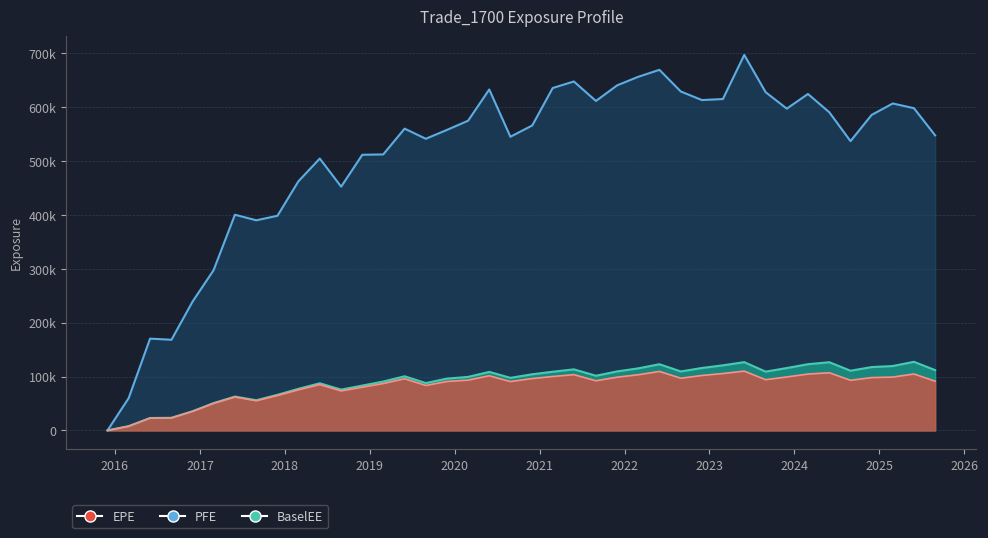

What position from the left is 2018-11-30?

13